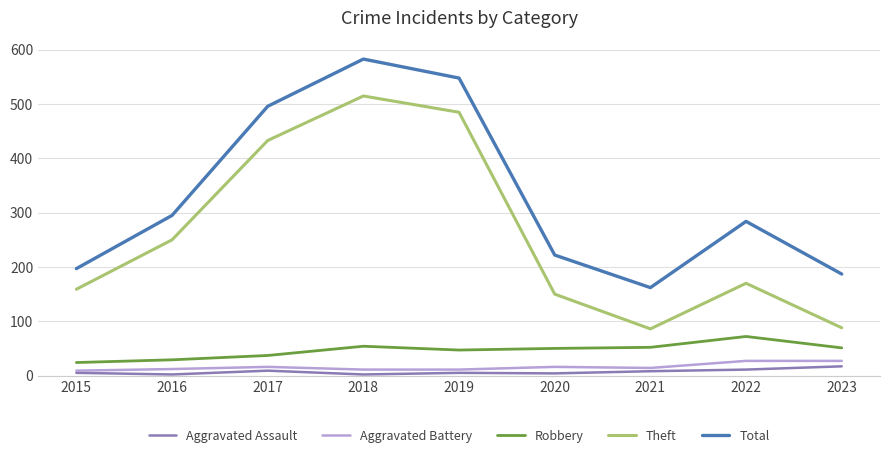

What are all the series names shown in the legend?

Aggravated Assault, Aggravated Battery, Robbery, Theft, Total